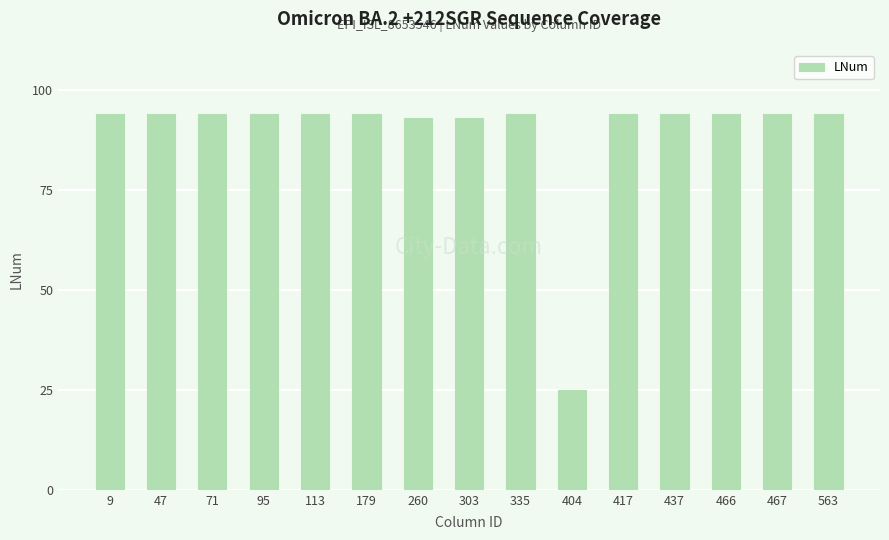

What is the value of the 6th bar from the left?

94